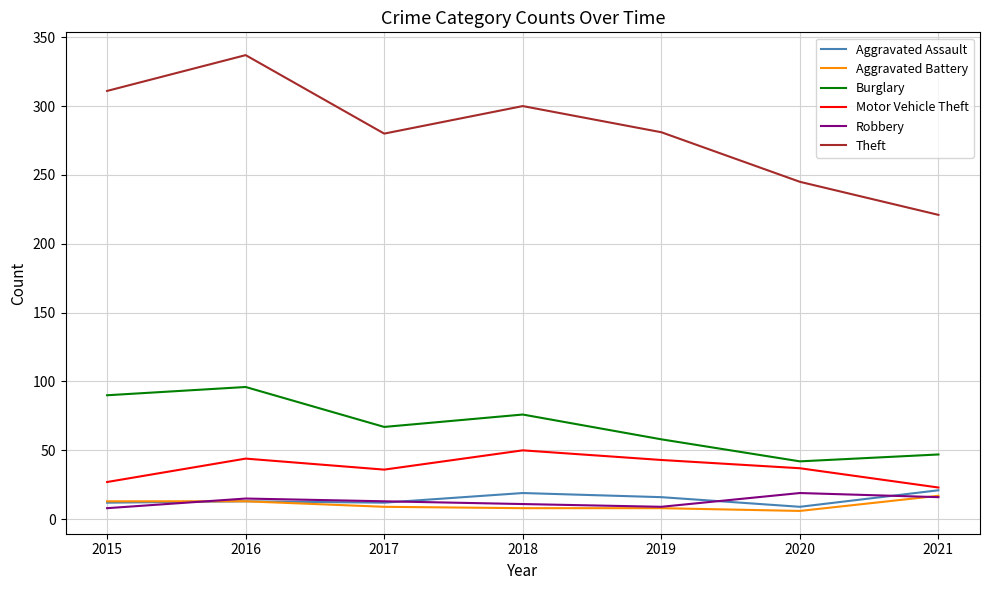

Which series has the largest range (max minus min)?

Theft